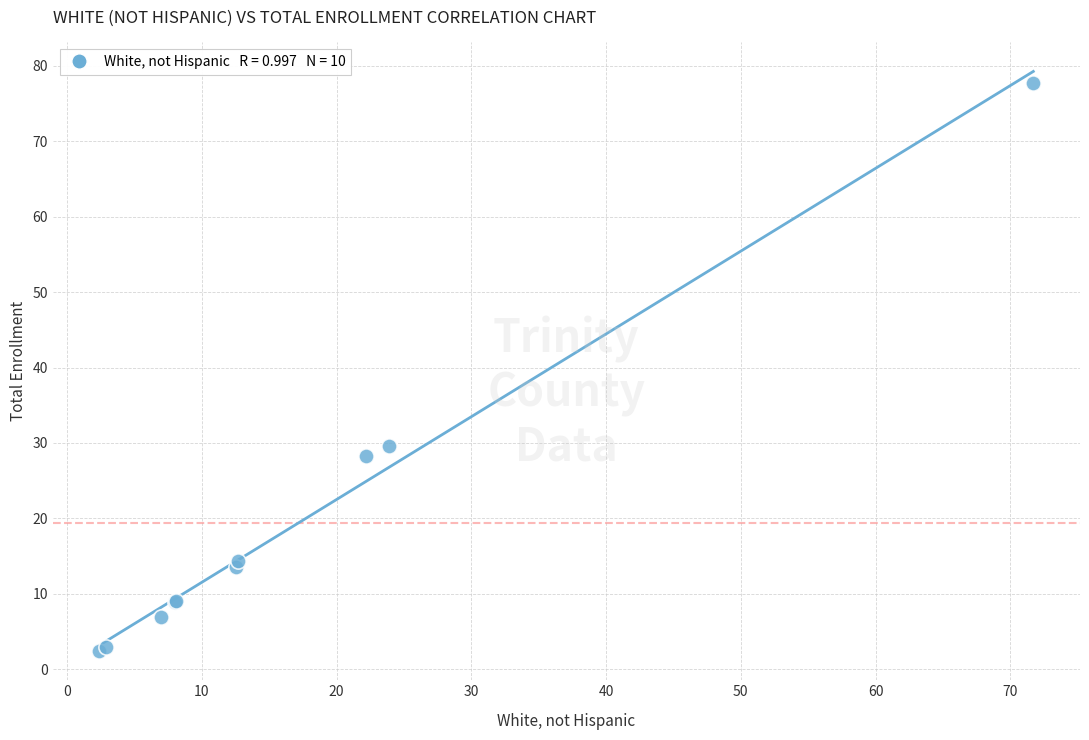

What Y value in the scatter plot is closest to 40?

29.6